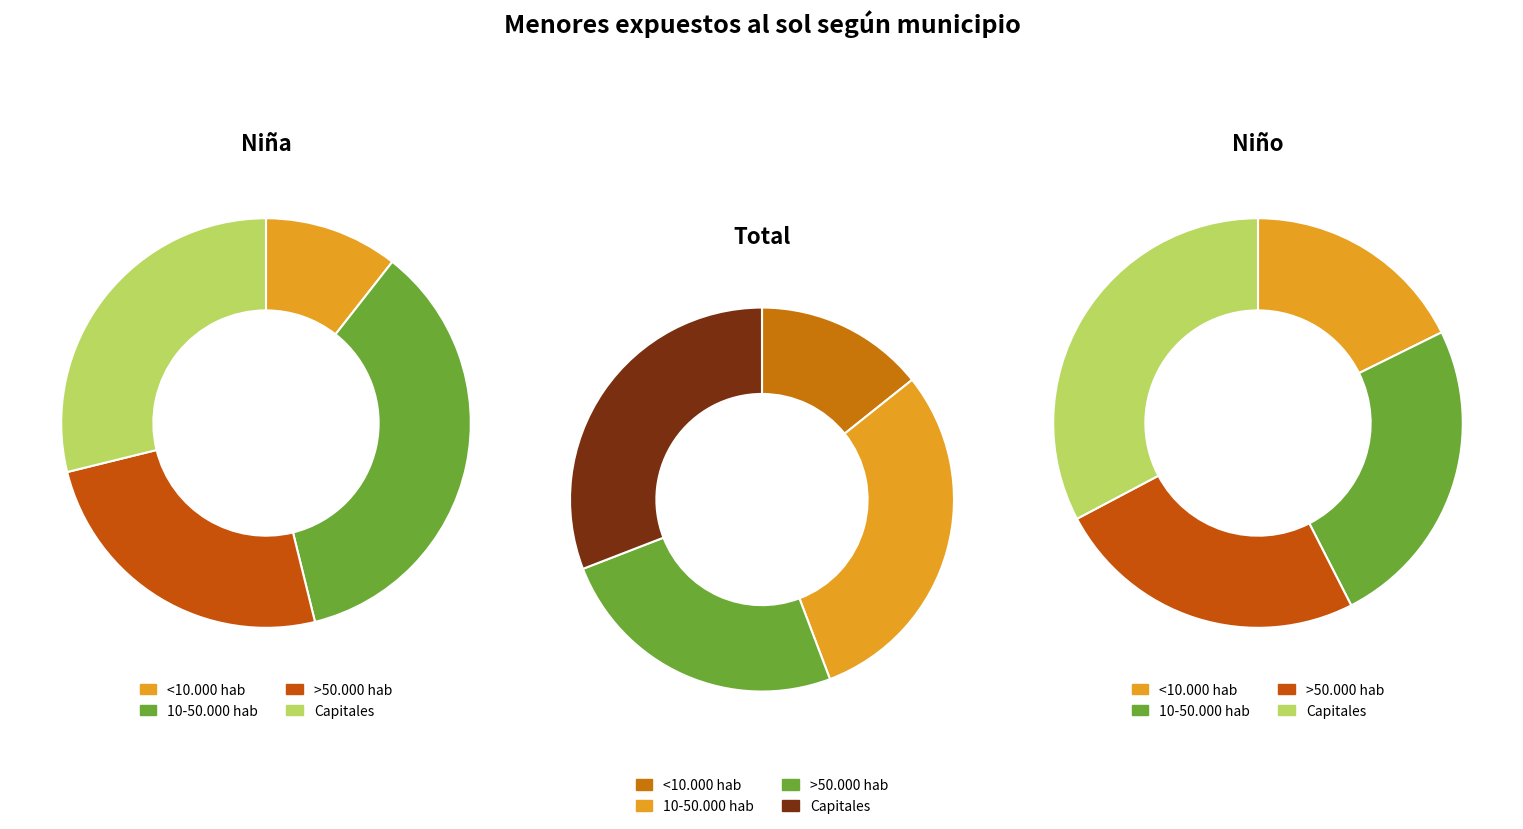

Is there a majority slice in this chart?

No